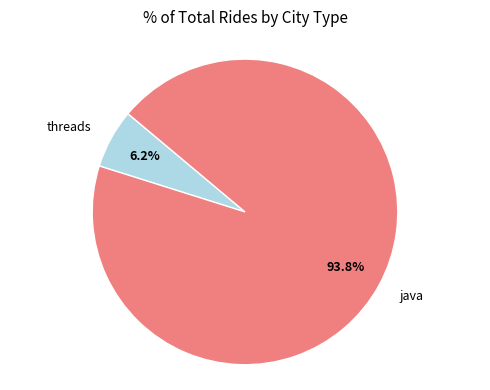

Is the sum of java and threads greater than half?

Yes